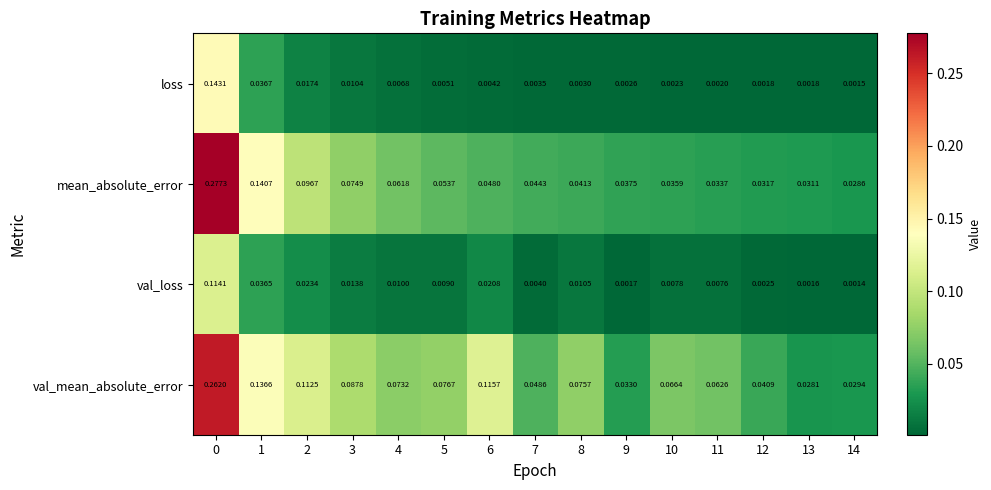

Rank the series at 2 from highest to lowest value.

val_mean_absolute_error, mean_absolute_error, val_loss, loss